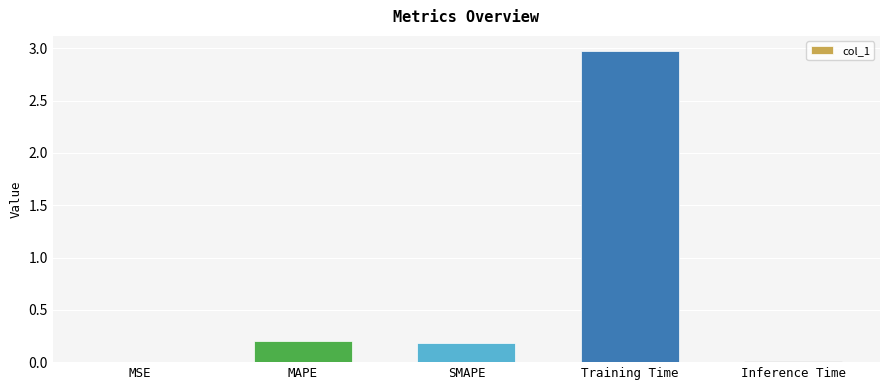

Between Training Time and SMAPE, which is larger?

Training Time